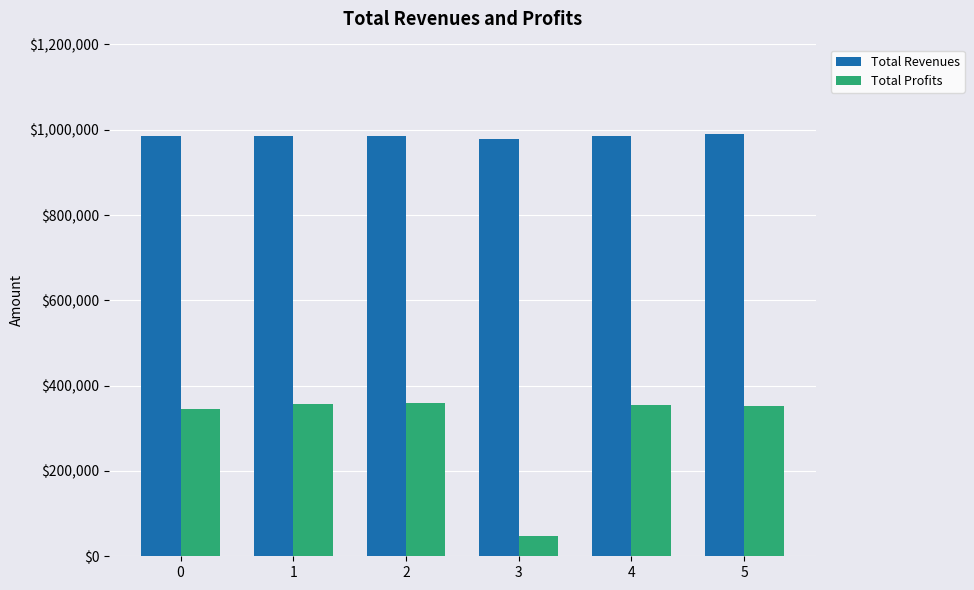

What is the value of the Total Revenues bar at the 5th from the left?

985278.3